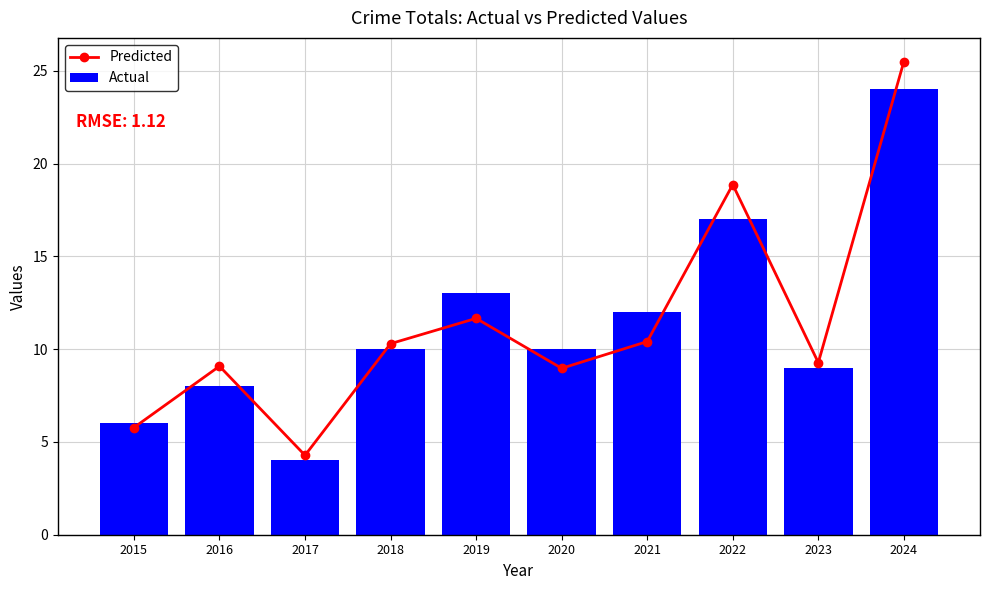

How many series are shown in this chart?

2